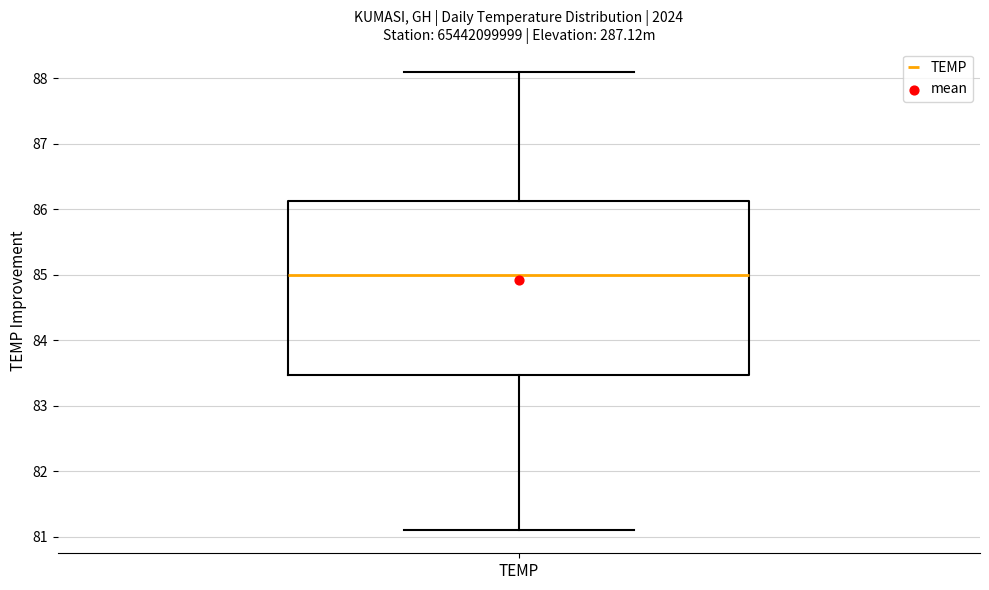

Read this box plot against the y-axis: the position of the median line, the range covered by the box, and the ends of both whiskers. The values are not printed on the chart, so give them approximately, as read against the axis.

median 85.0, box 83.5 to 86.1, whiskers 81.1 to 88.1